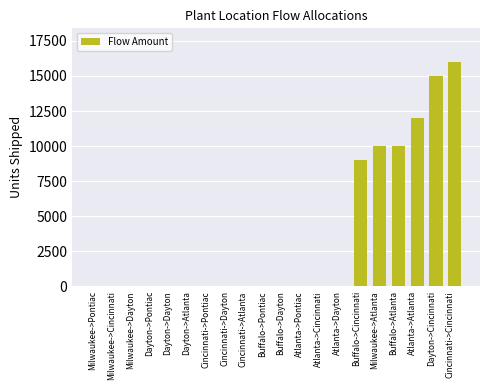

What is the greatest value displayed?

16000